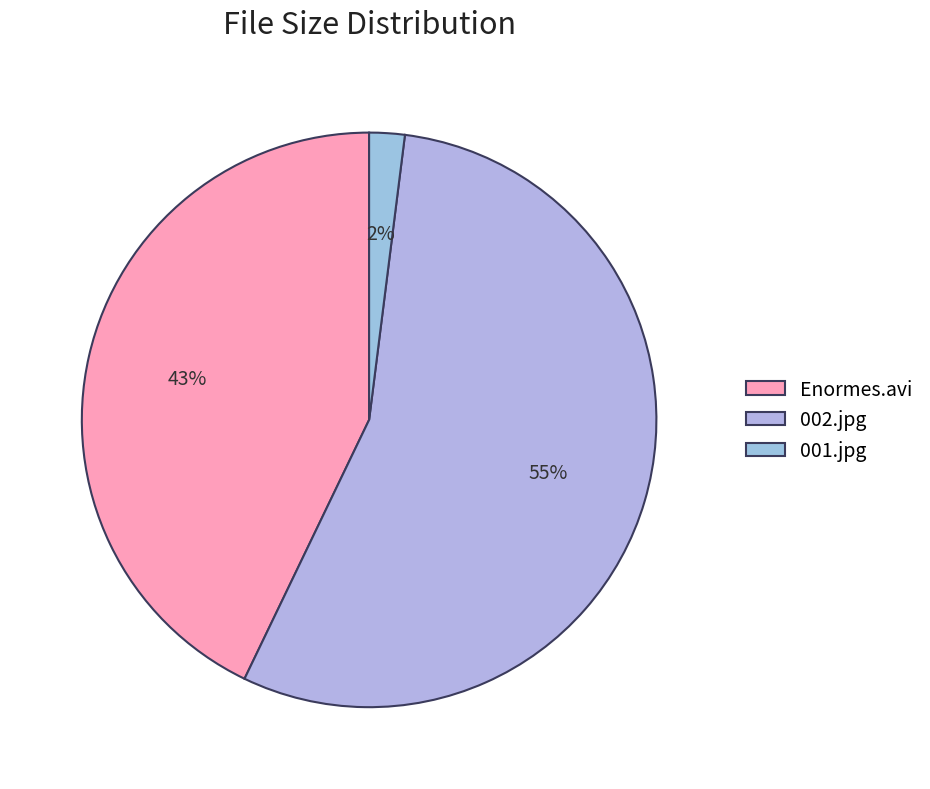

Does 002.jpg represent more than half of the total?

Yes